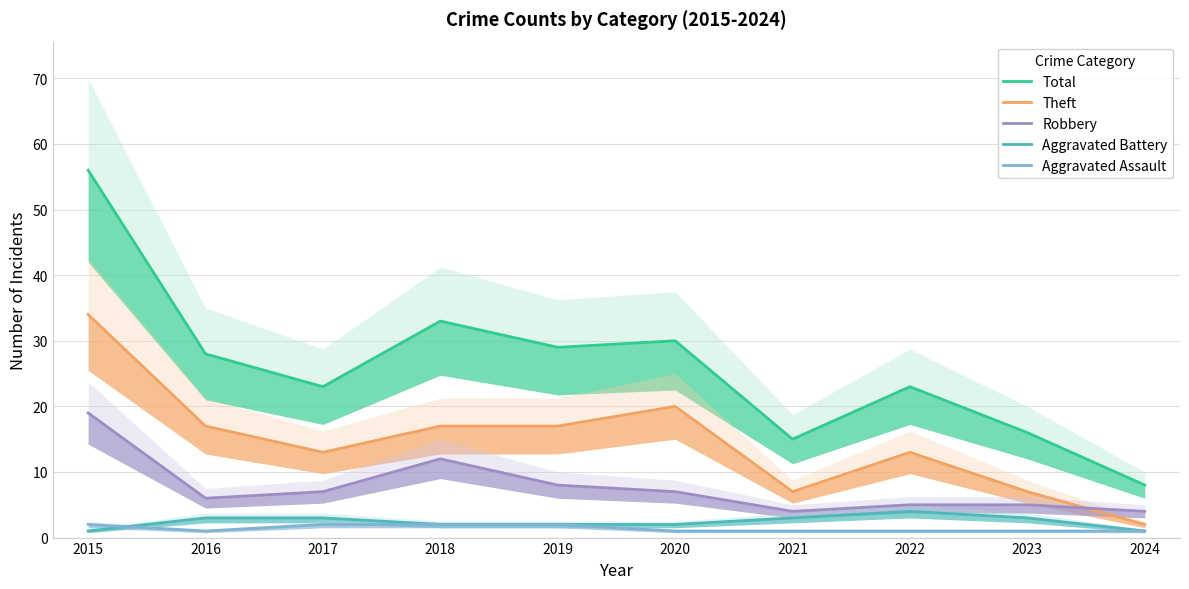

Is this an area chart (filled region under the line)?

No